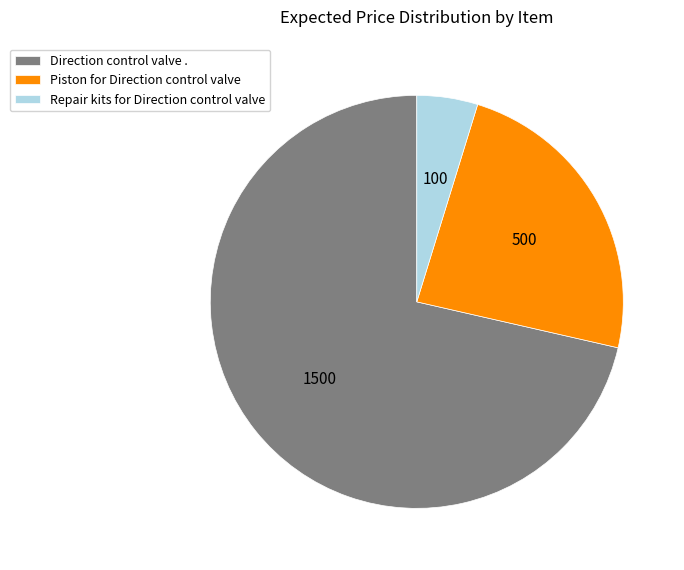

Do Direction control valve . and Piston for Direction control valve together represent more than half of the pie?

Yes